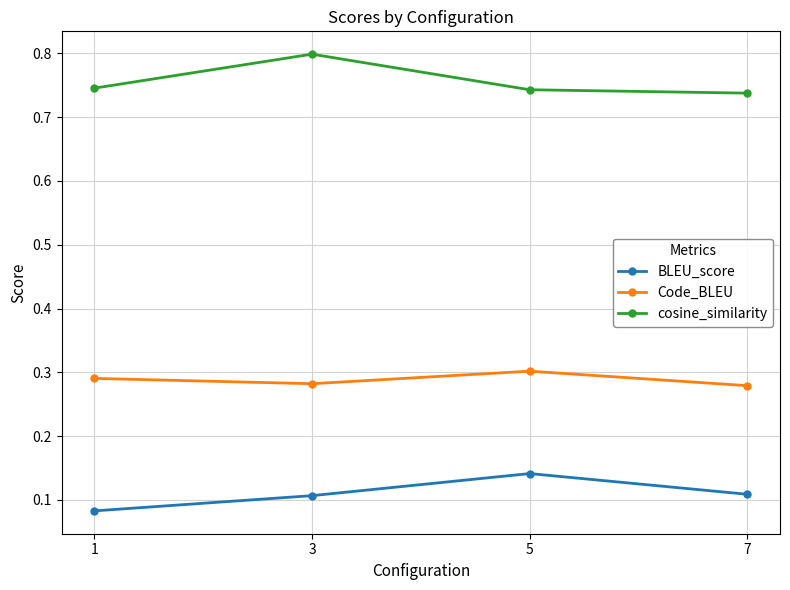

True or false: BLEU_score has a value of 0.1 at 7.

True